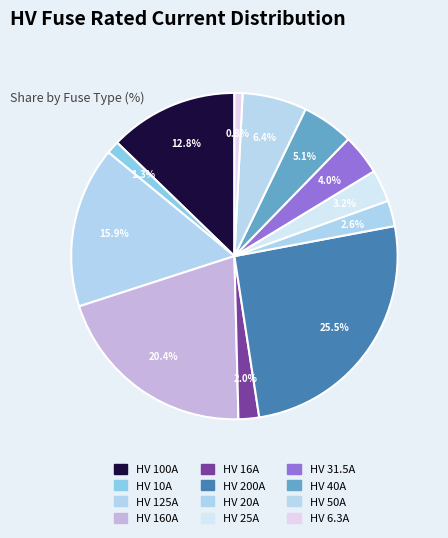

Combined, do HV 125A and HV 16A account for over 50%?

No